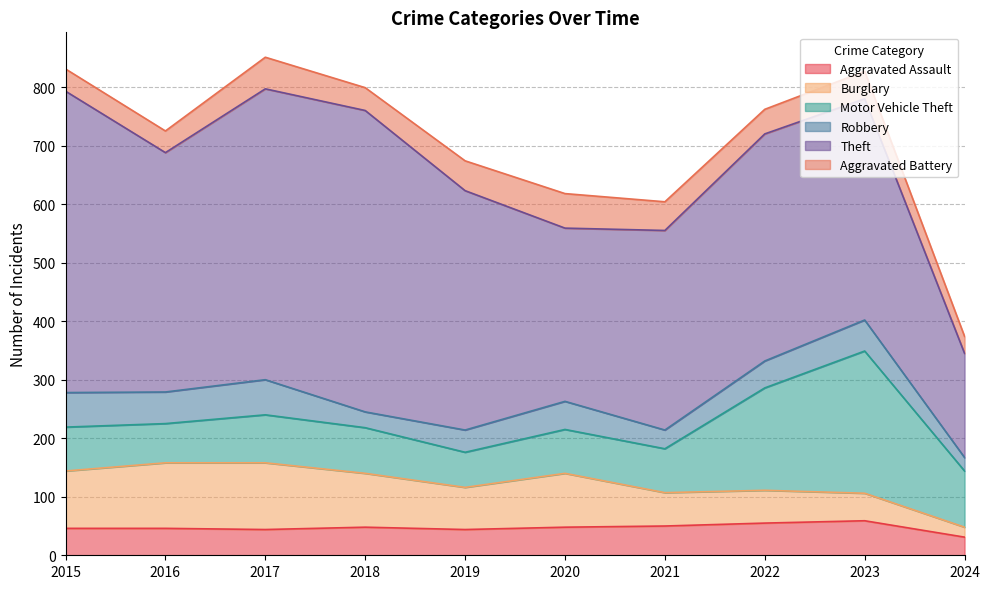

Reading right to left, list all the values displayed in this chart.

Aggravated Assault: 2024=31	2023=59	2022=55	2021=50	2020=48	2019=44	2018=48	2017=44	2016=46	2015=46
Burglary: 2024=17	2023=47	2022=56	2021=57	2020=92	2019=72	2018=92	2017=114	2016=112	2015=98
Motor Vehicle Theft: 2024=96	2023=243	2022=175	2021=75	2020=75	2019=60	2018=78	2017=82	2016=67	2015=75
Robbery: 2024=23	2023=53	2022=46	2021=32	2020=48	2019=38	2018=27	2017=60	2016=54	2015=59
Theft: 2024=178	2023=378	2022=388	2021=341	2020=296	2019=409	2018=515	2017=497	2016=409	2015=515
Aggravated Battery: 2024=29	2023=47	2022=42	2021=49	2020=59	2019=51	2018=39	2017=54	2016=37	2015=38